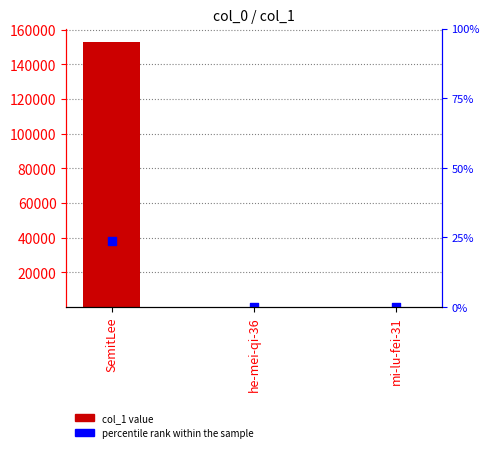

At which category is the sum across all series the highest?

SemitLee